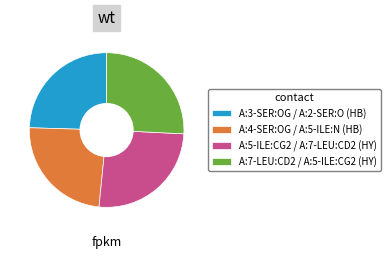

What is the smallest slice in the pie chart?

A:4-SER:OG / A:5-ILE:N (HB)